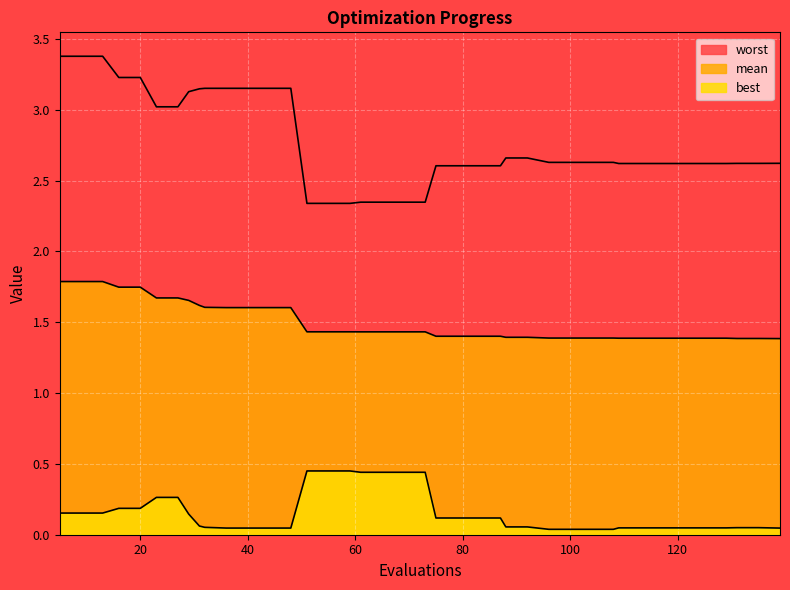

Reading left to right, extract all data points from this chart.

mean: 1.8	1.8	1.8	1.7	1.7	1.7	1.7	1.7	1.6	1.6	1.6	1.6	1.6	1.6	1.4	1.4	1.4	1.4	1.4	1.4	1.4	1.4	1.4	1.4	1.4	1.4	1.4	1.4	1.4	1.4	1.4	1.4	1.4	1.4	1.4	1.4	1.4	1.4	1.4	1.4
best: 0.2	0.2	0.2	0.2	0.2	0.3	0.3	0.1	0.1	0.1	0.0	0.0	0.0	0.0	0.5	0.5	0.5	0.4	0.4	0.4	0.4	0.1	0.1	0.1	0.1	0.1	0.1	0.0	0.0	0.0	0.0	0.0	0.0	0.0	0.0	0.0	0.0	0.0	0.0	0.0
worst: 3.4	3.4	3.4	3.2	3.2	3.0	3.0	3.1	3.1	3.2	3.2	3.2	3.2	3.2	2.3	2.3	2.3	2.3	2.3	2.3	2.3	2.6	2.6	2.6	2.6	2.7	2.7	2.6	2.6	2.6	2.6	2.6	2.6	2.6	2.6	2.6	2.6	2.6	2.6	2.6